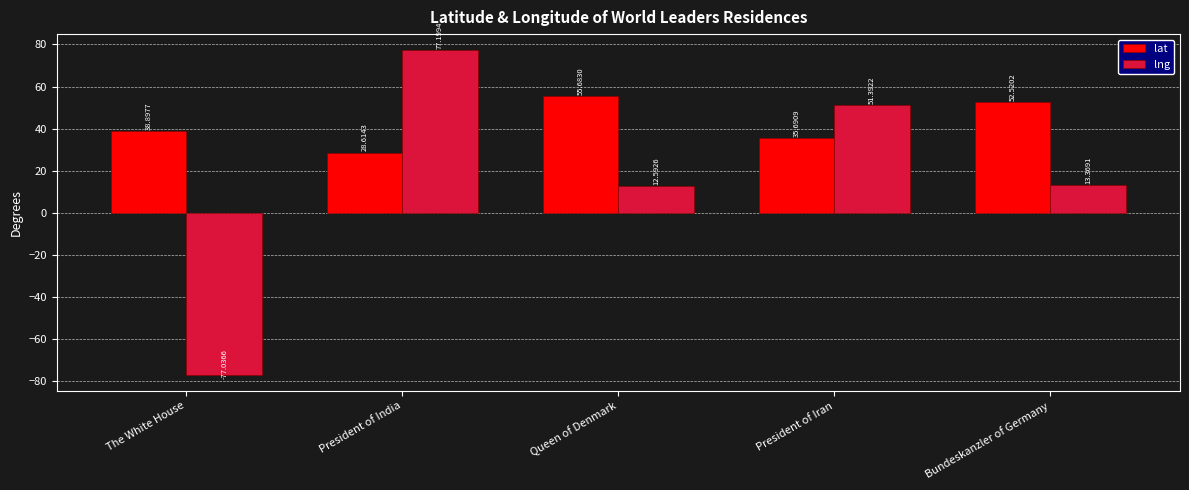

What is the highest value of the lat series?

55.7